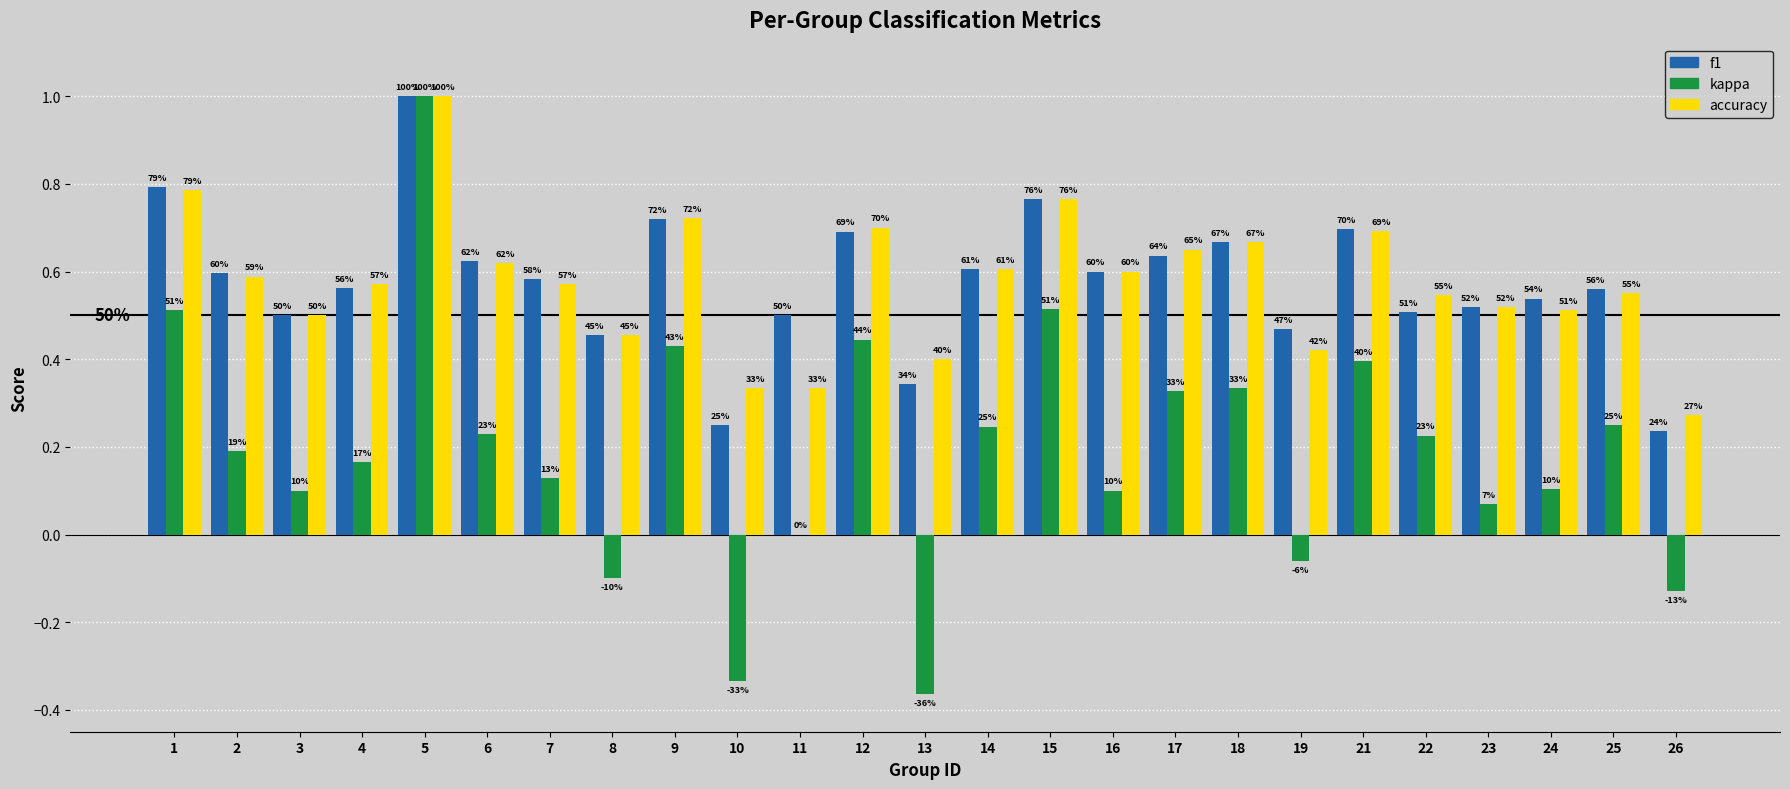

What is the value of the kappa bar at the 7th from the left?

0.1